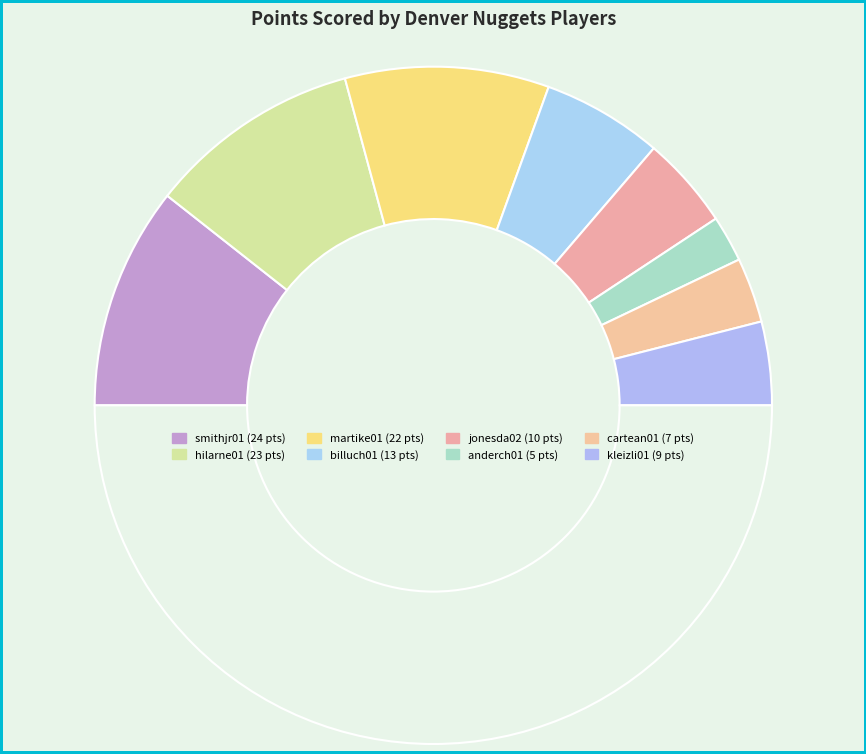

What is the largest slice in the pie chart?

smithjr01